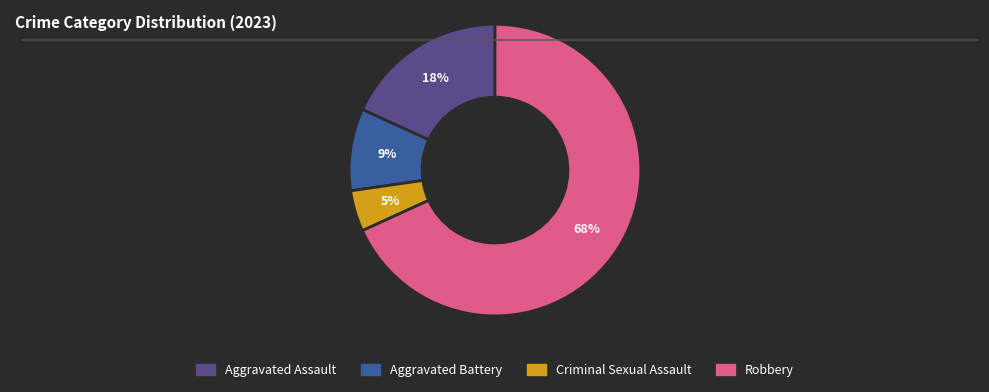

To the nearest percent, what percentage of the pie is Robbery?

68%